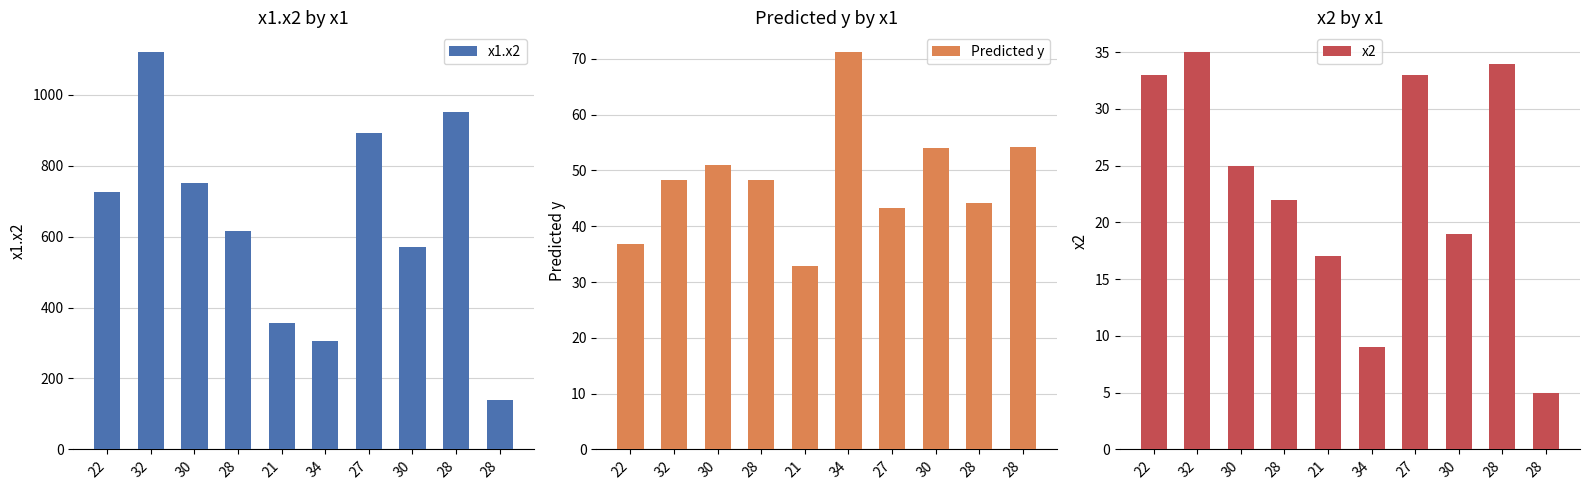

Rank the categories by x1.x2 value from highest to lowest.

32, 28, 27, 30, 22, 28, 30, 21, 34, 28